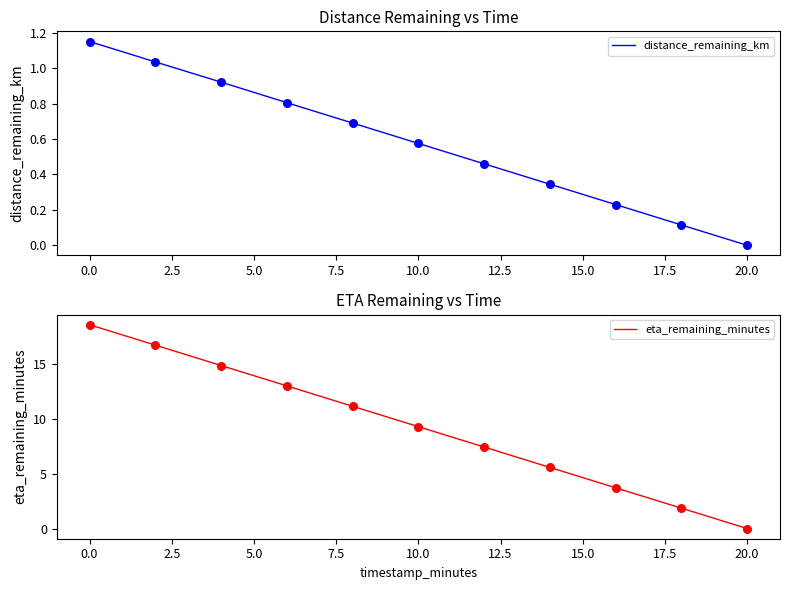

What are all the series names shown in the legend?

distance_remaining_km, eta_remaining_minutes